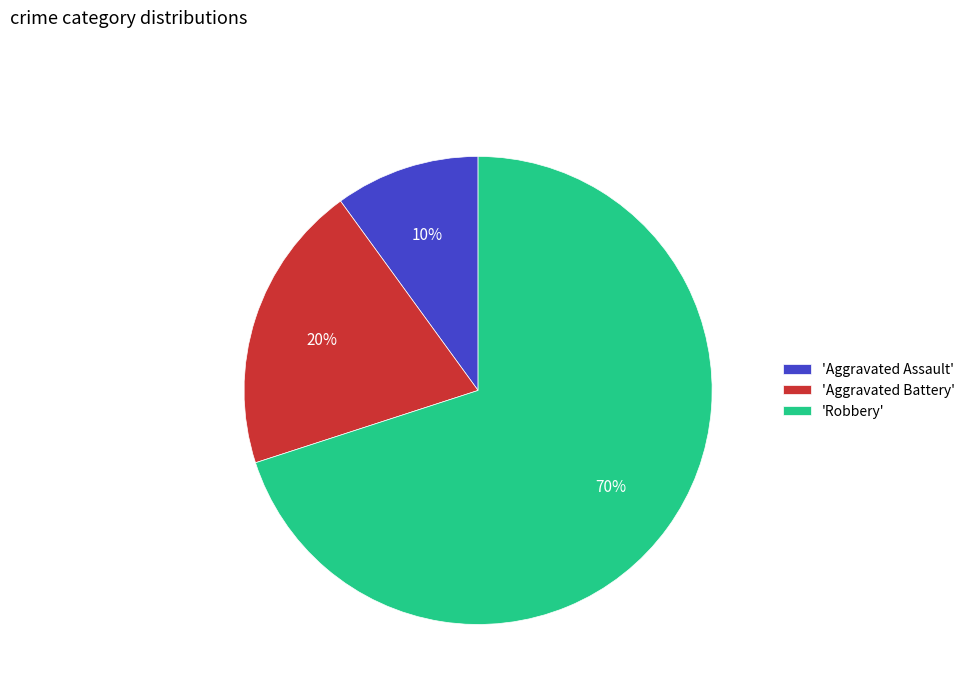

Is it true that 'Aggravated Assault' is 4% of the pie?

False